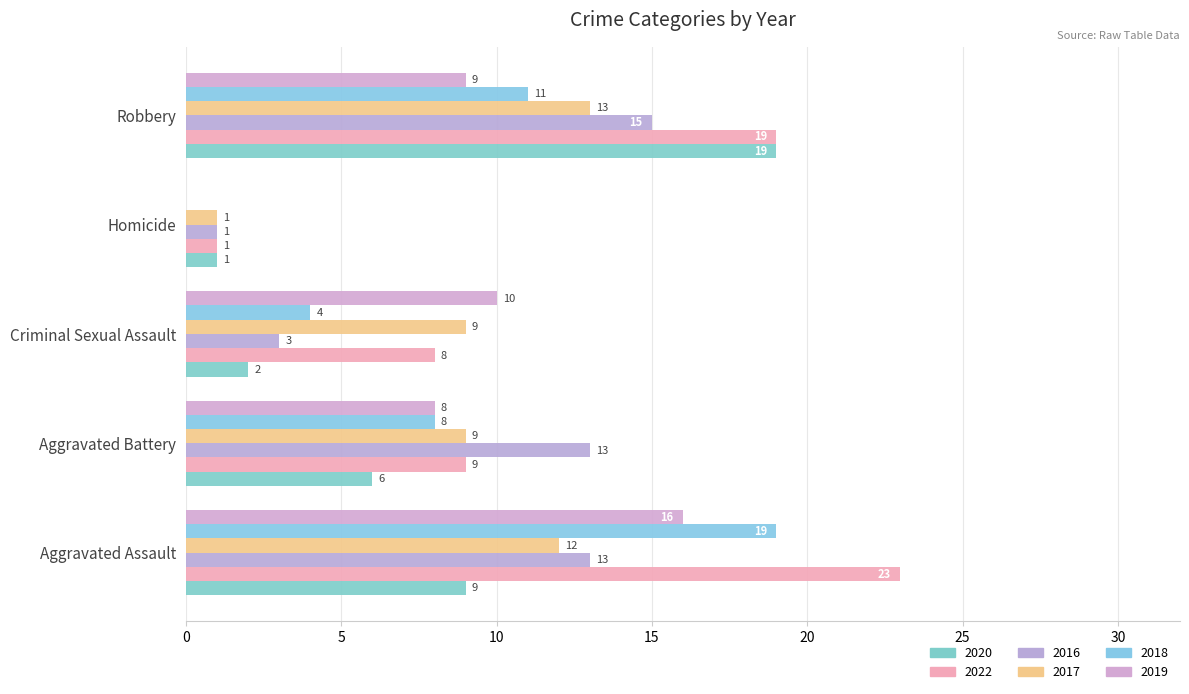

How many categories are shown in the chart?

5